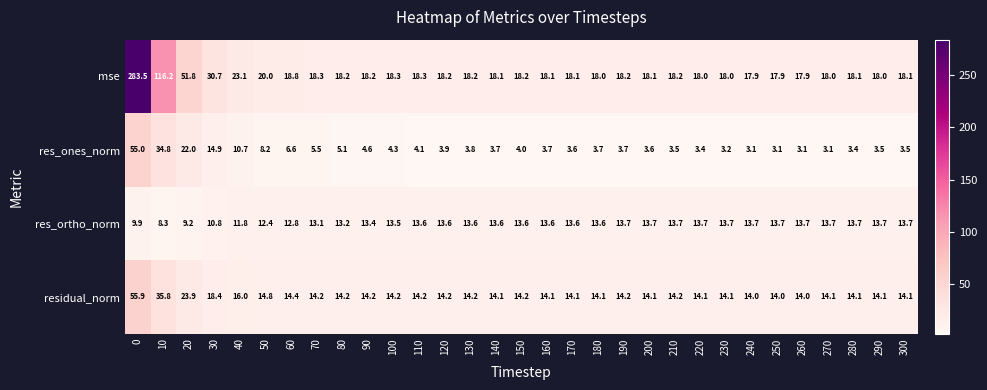

What is the spread (max minus min) of values at 200?

14.5